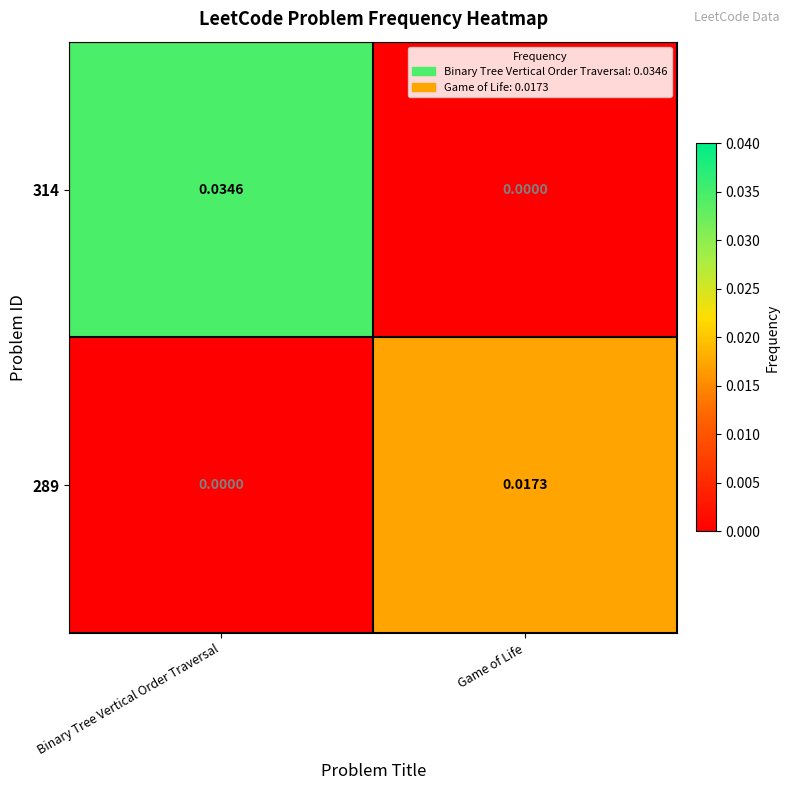

Where is 314 nearest to the value 0?

Game of Life